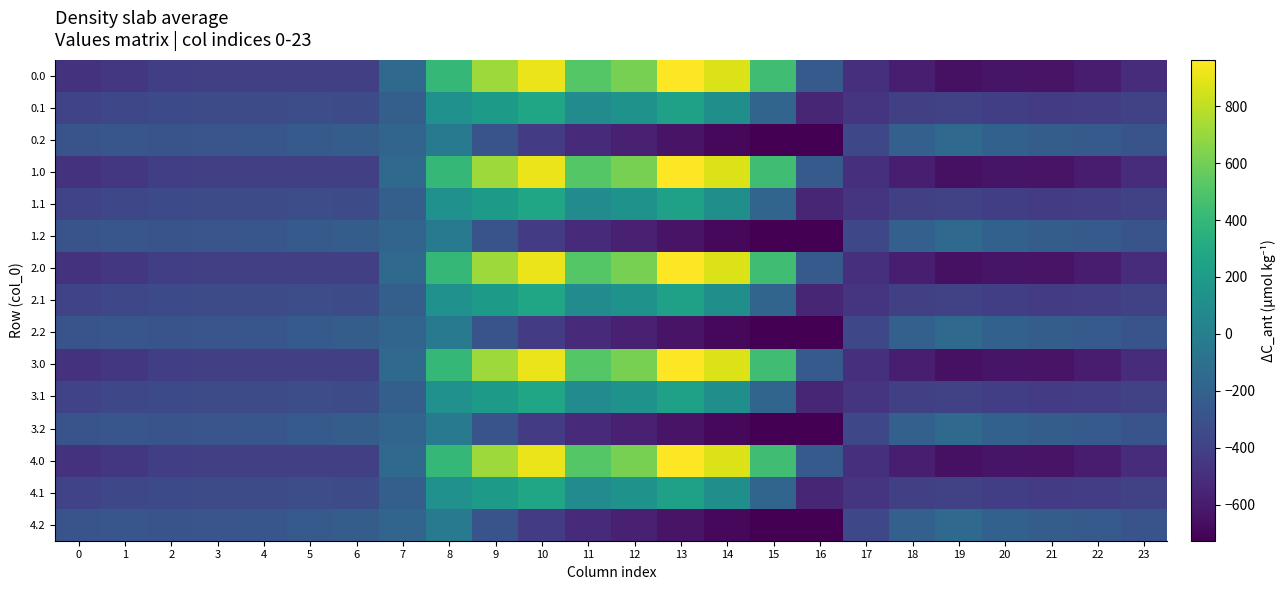

List the series in order of their peak value, lowest first.

0.2, 1.2, 2.2, 3.2, 4.2, 0.1, 1.1, 2.1, 3.1, 4.1, 0.0, 1.0, 2.0, 3.0, 4.0